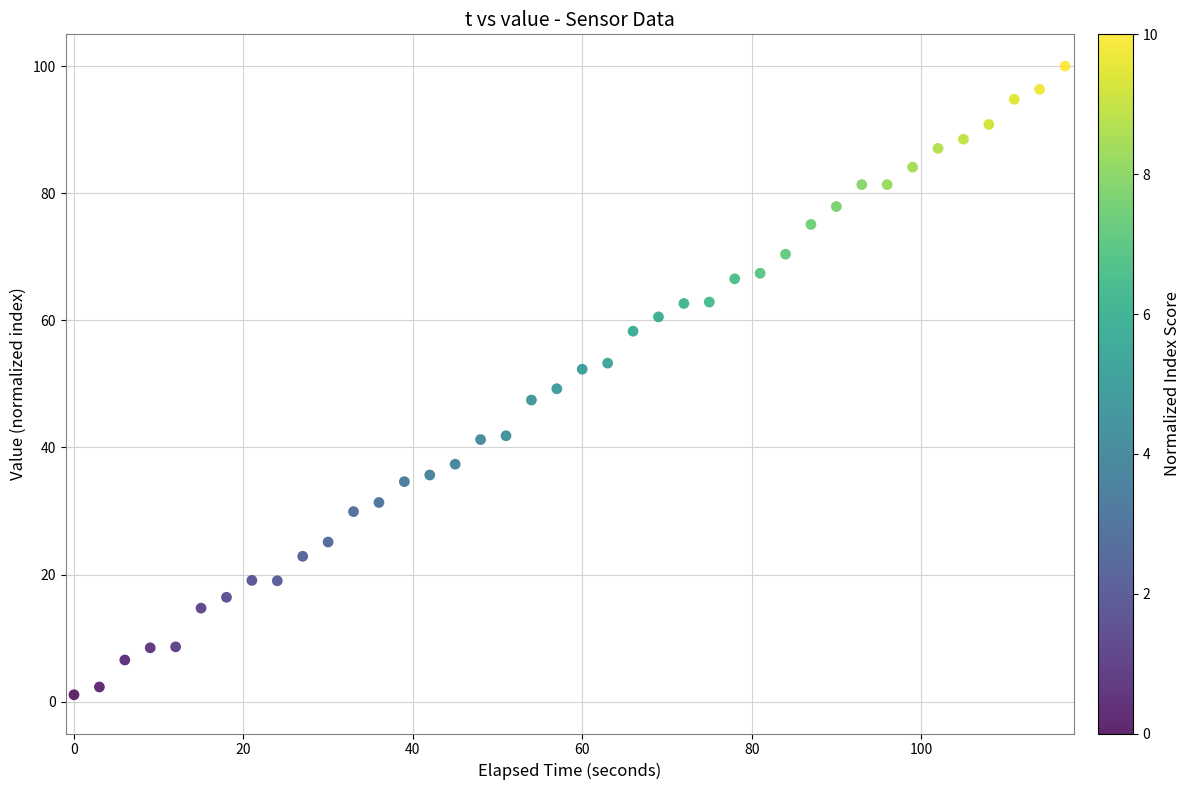

What is the range of Y values (max minus min)?

98.9